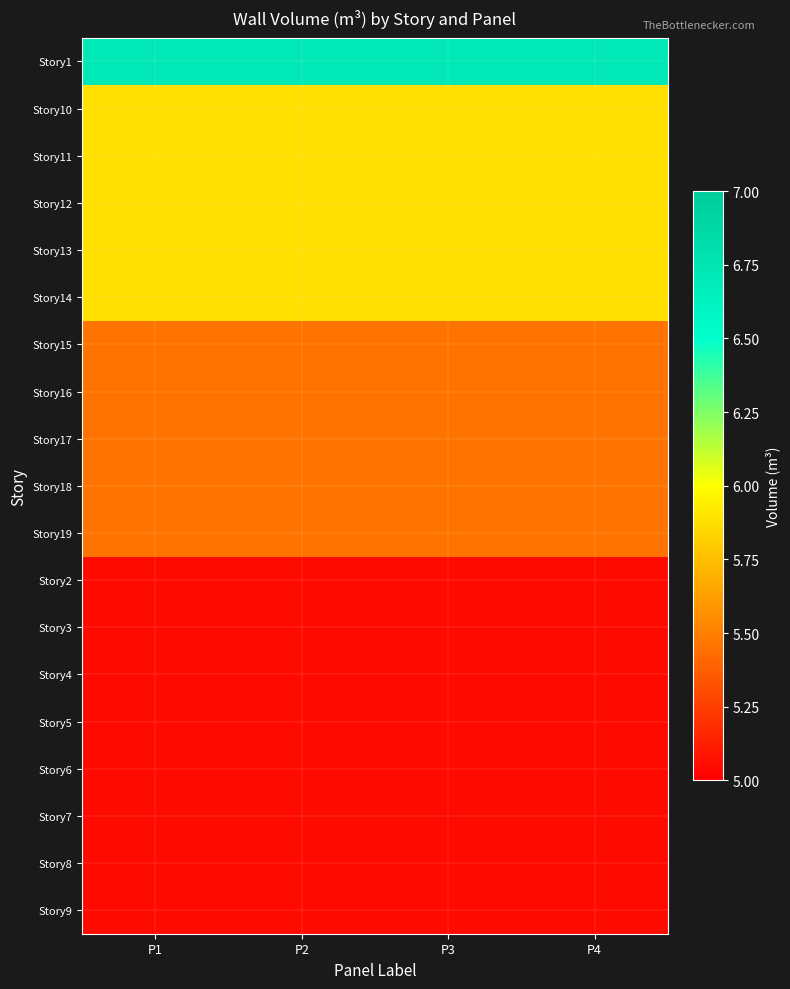

What is the total value across all series at P2?

103.7